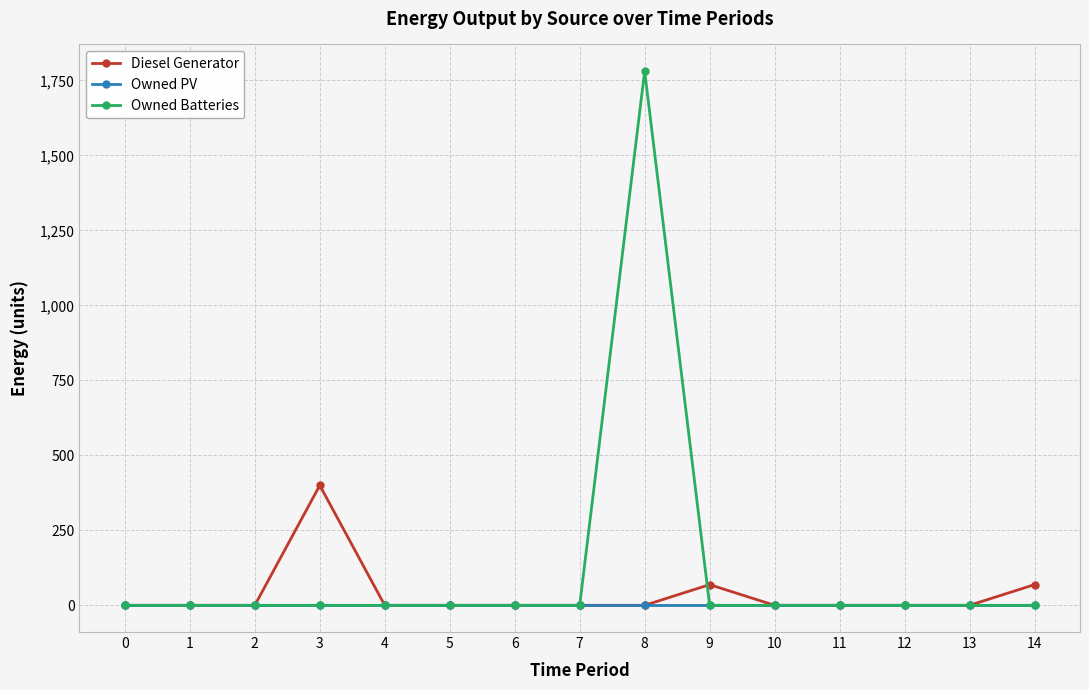

How many categories are shown in the chart?

15